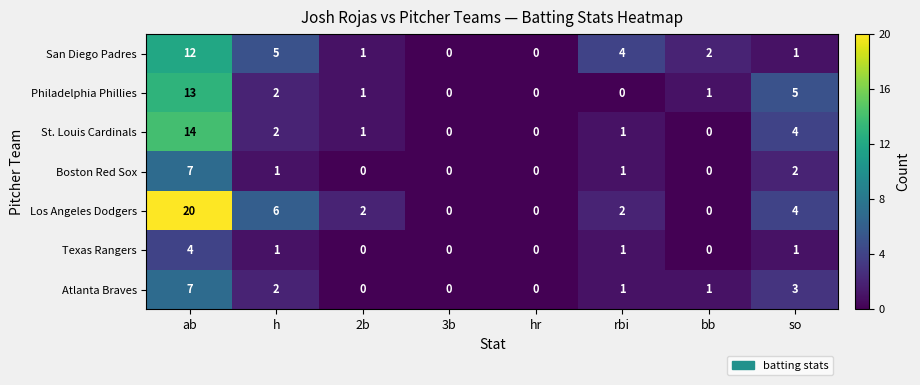

At how many categories does at least one series exceed 13?

1